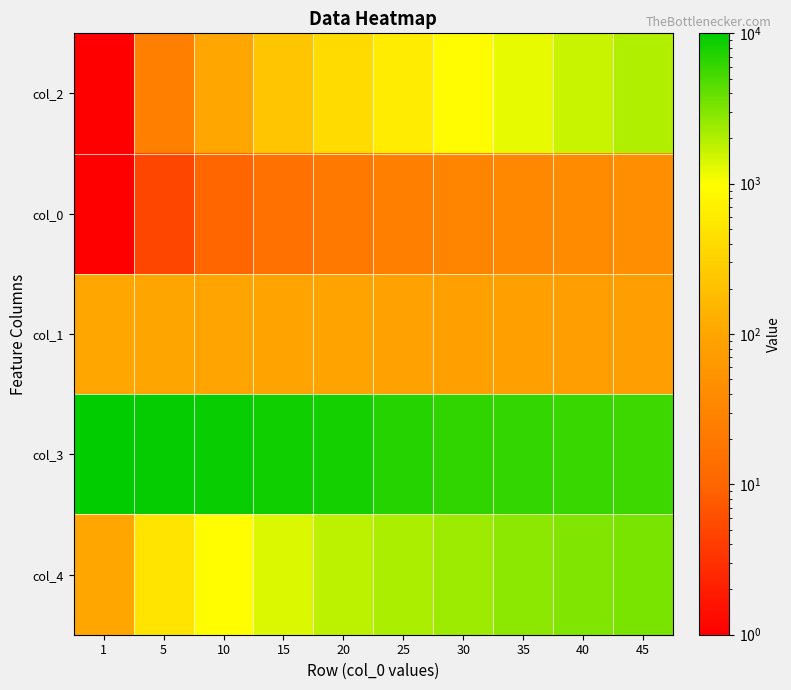

What is the spread (max minus min) of values at 15?

8449